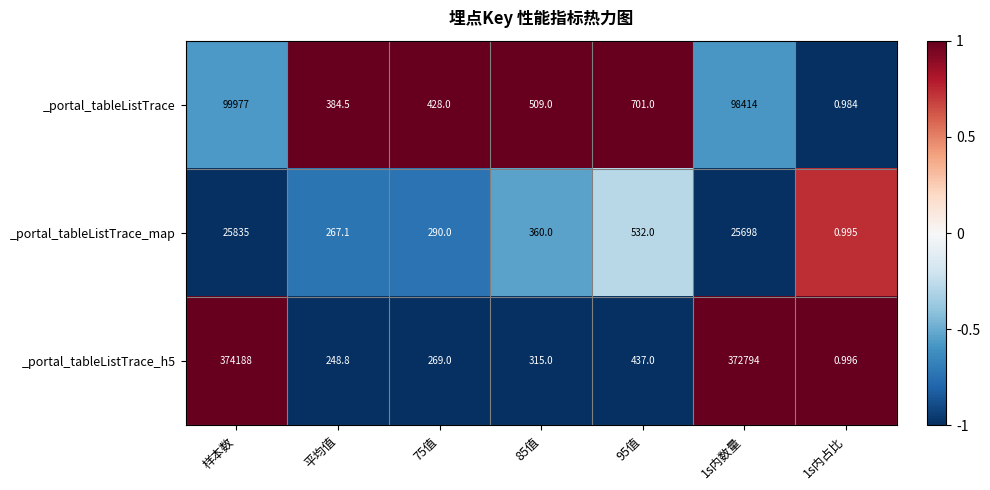

Rank the series by their maximum value, from lowest to highest.

_portal_tableListTrace_map, _portal_tableListTrace, _portal_tableListTrace_h5